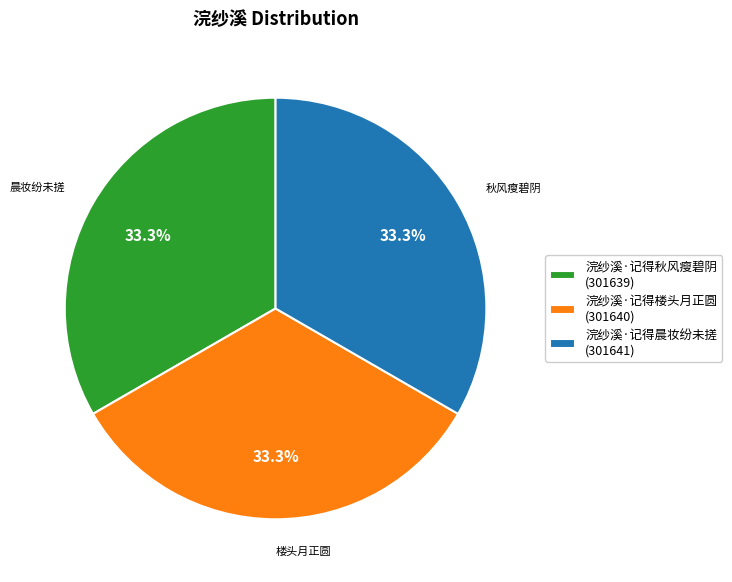

To the nearest percent, what portion does 浣纱溪·记得秋风瘦碧阴 represent?

33%